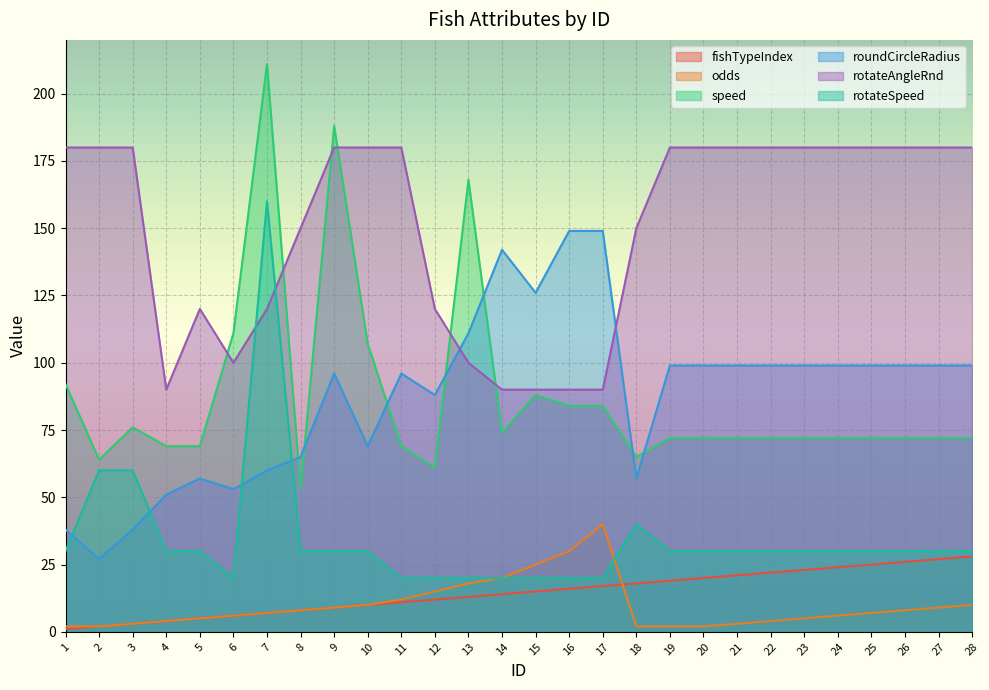

How many data points does each series have?

28